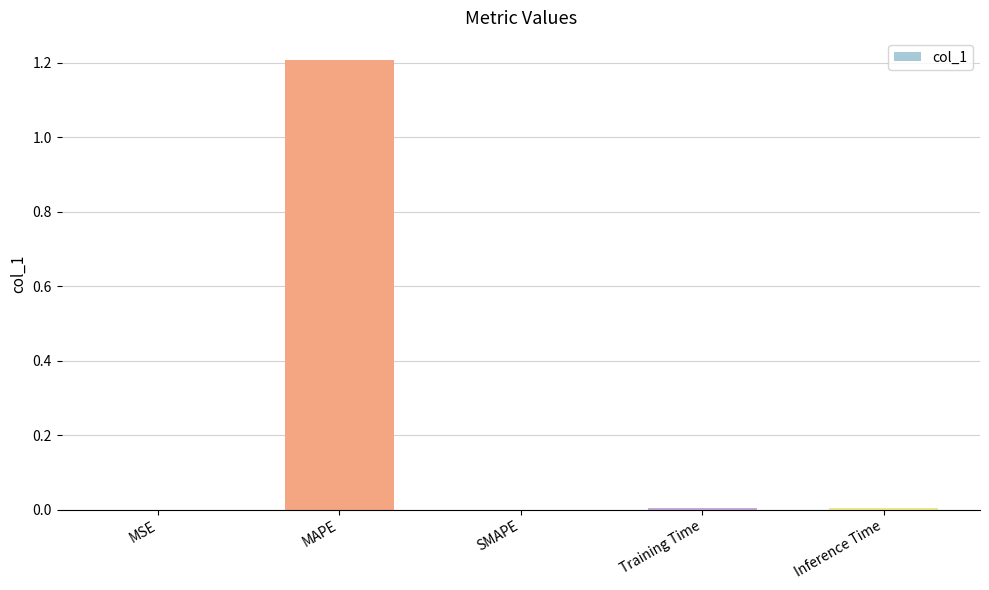

Are the bars horizontal?

No